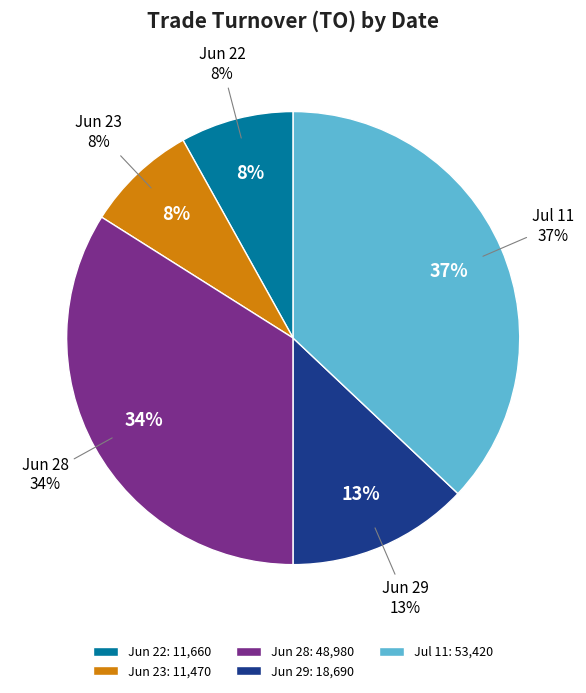

How many slices are in this pie chart?

5